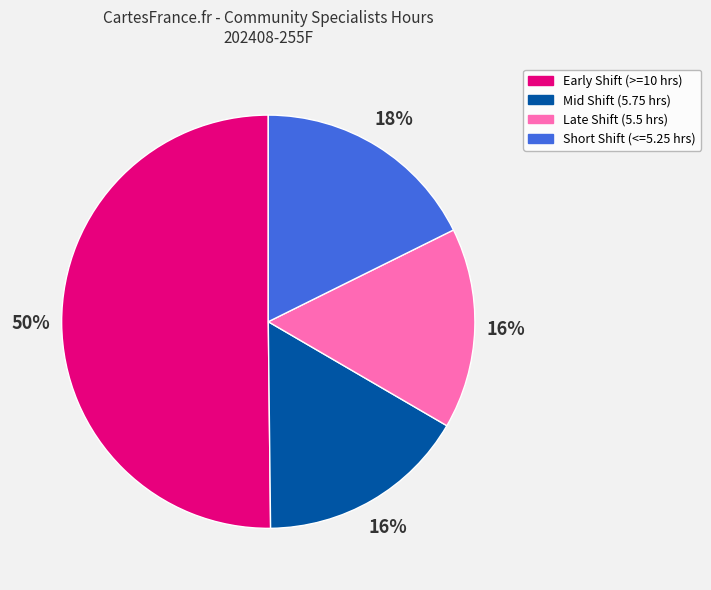

Which category has the biggest portion of the pie?

Early Shift (>=10 hrs)